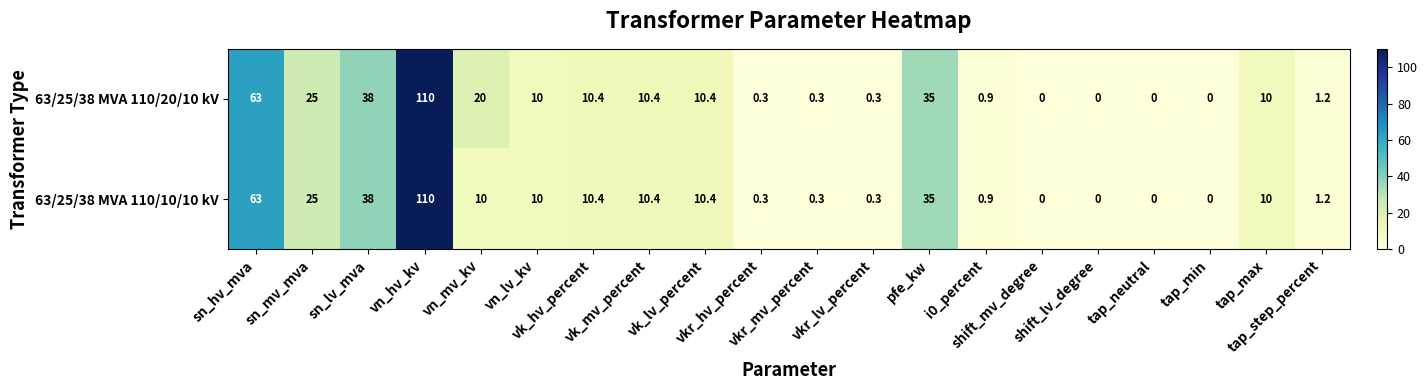

How many series are shown in this chart?

2